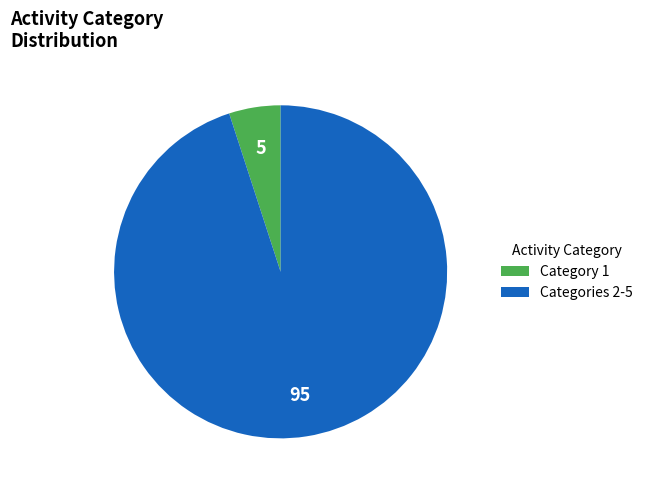

Does any single category account for the majority?

Yes